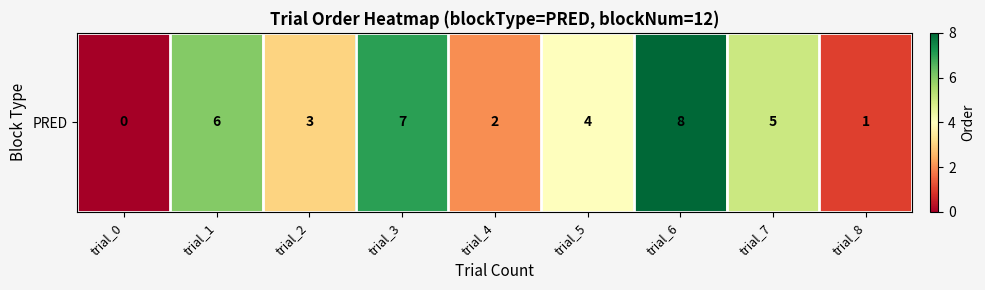

What is the sum of all values?

36